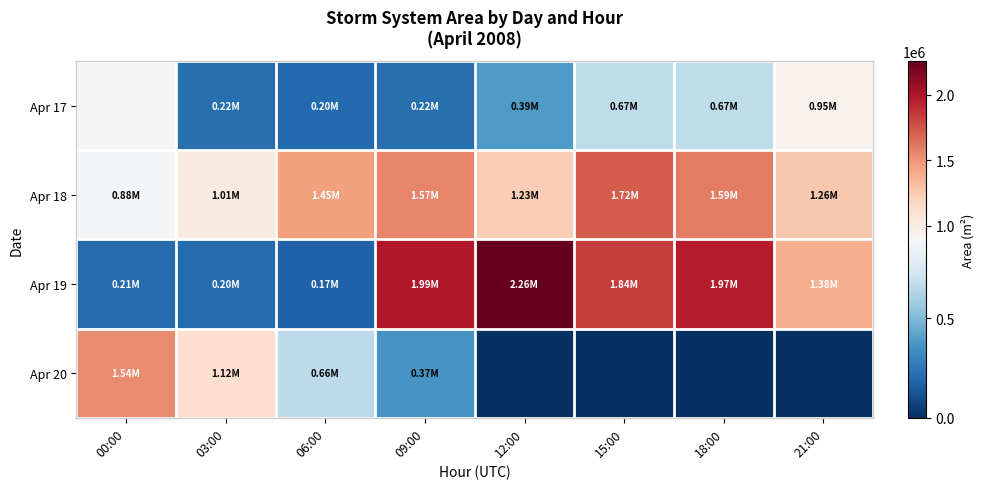

At which category is the sum across all series the highest?

18:00